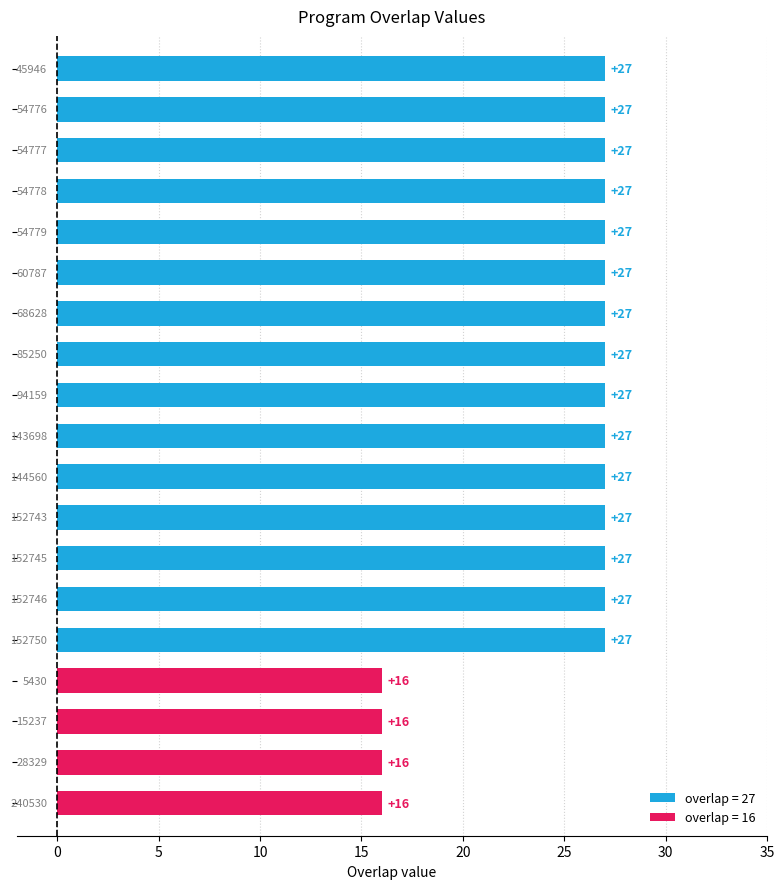

Reading top to bottom, extract all data points from this chart.

27	27	27	27	27	27	27	27	27	27	27	27	27	27	27	16	16	16	16